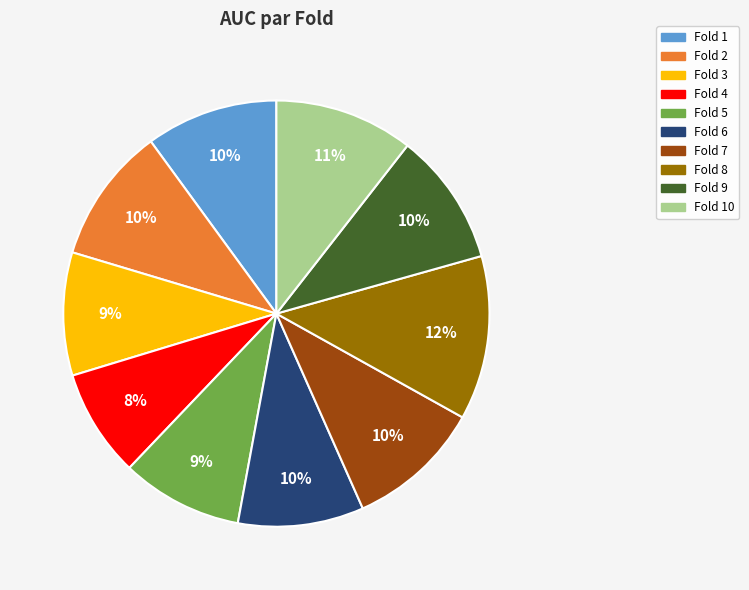

To the nearest percent, what is the difference between the largest and smallest slice percentages?

4%